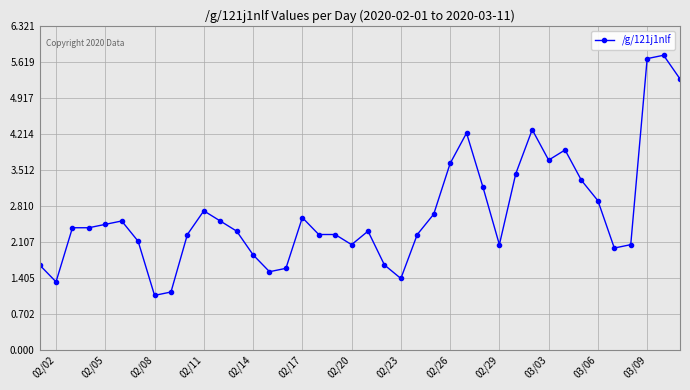

True or false: the data has more than 0 interior local peaks.

True